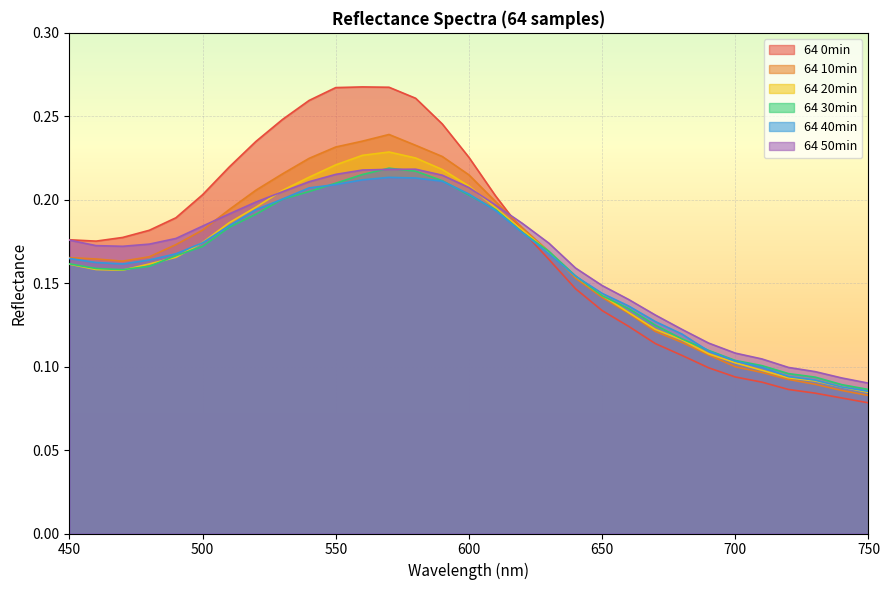

How many lines are shown in the chart?

6